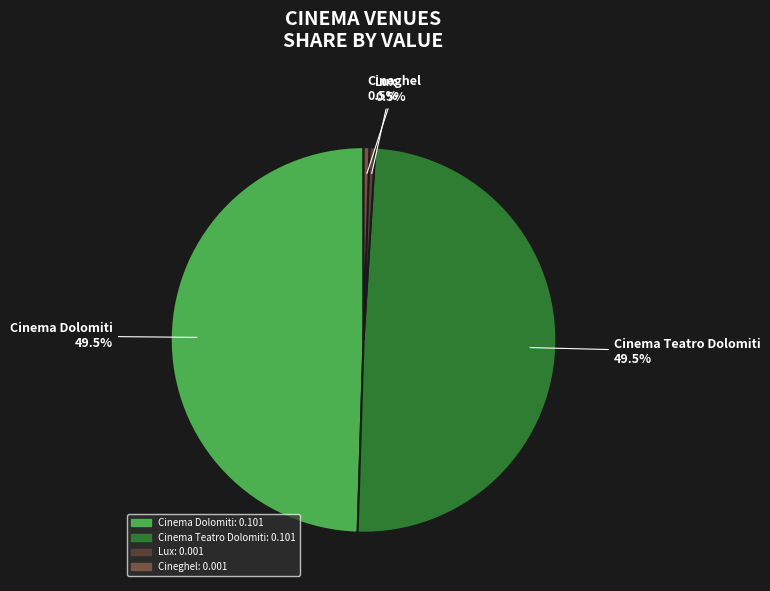

How many slices are in this pie chart?

4